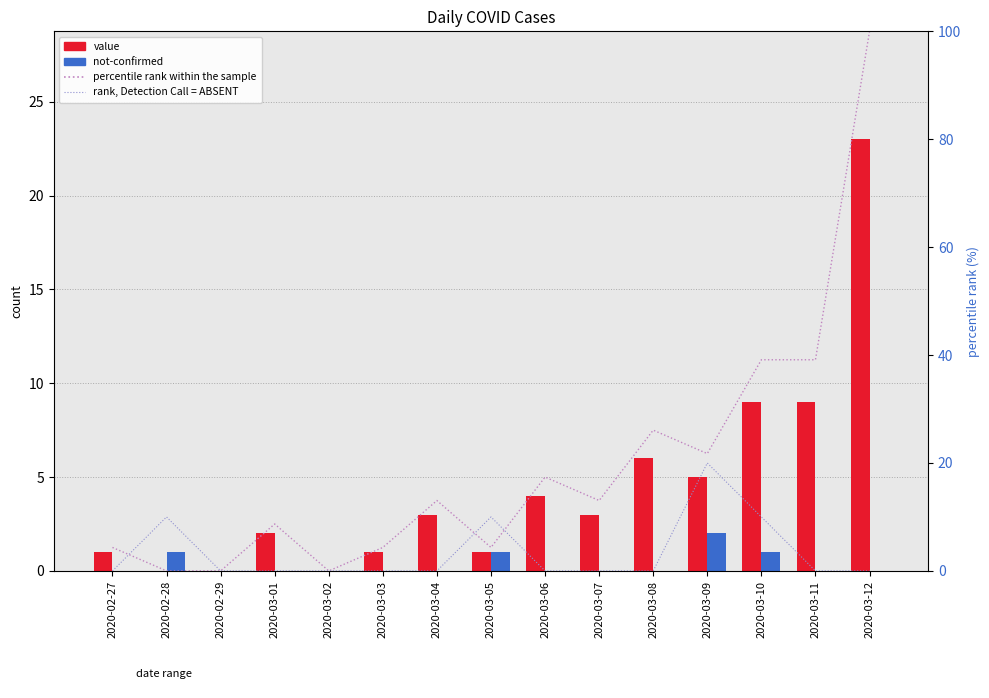

The value series shows 0.0 at 2020-02-29. True or false?

True